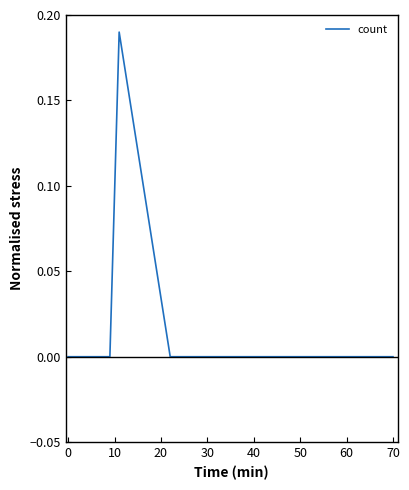

True or false: there are more than 0 points higher than both neighbors.

True